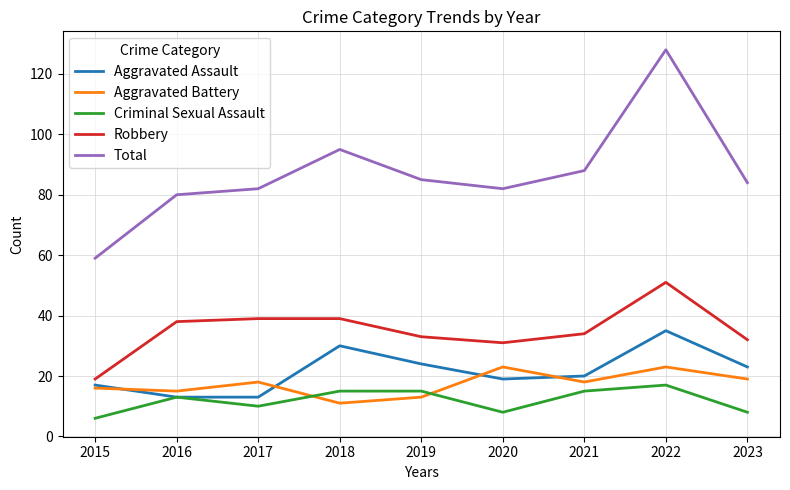

Where is the first local maximum for Criminal Sexual Assault?

2016